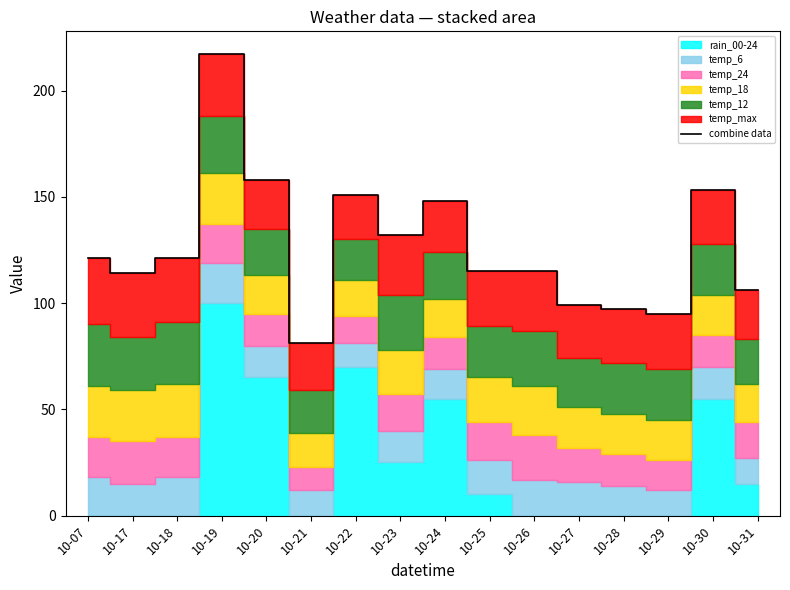

What is the smallest value displayed?

81